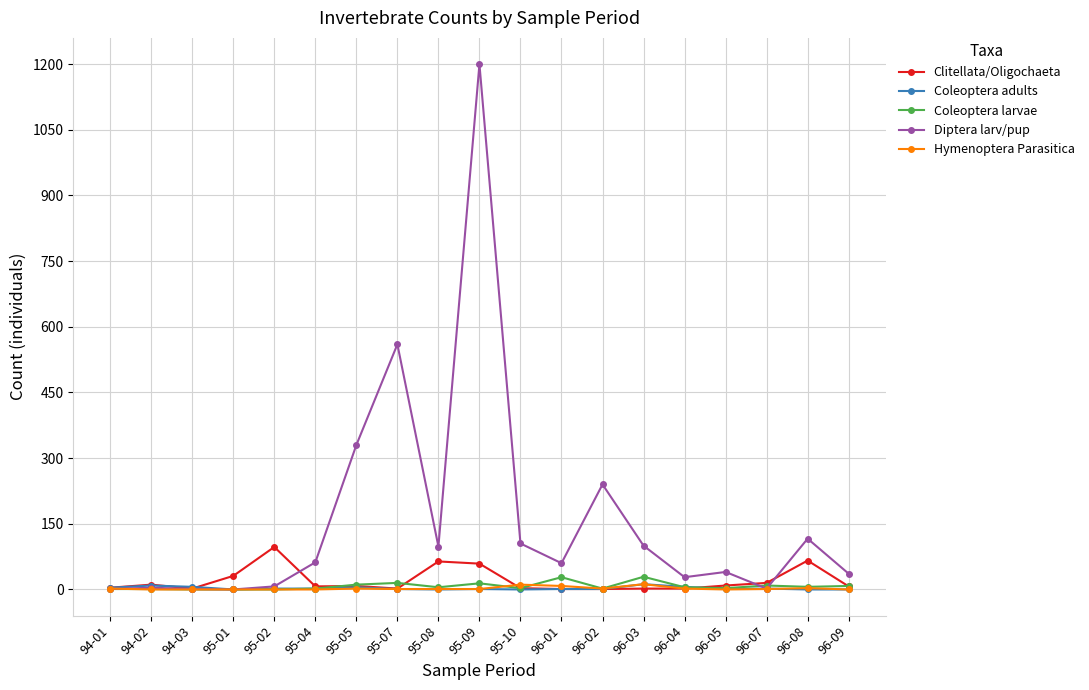

How many lines are shown in the chart?

5